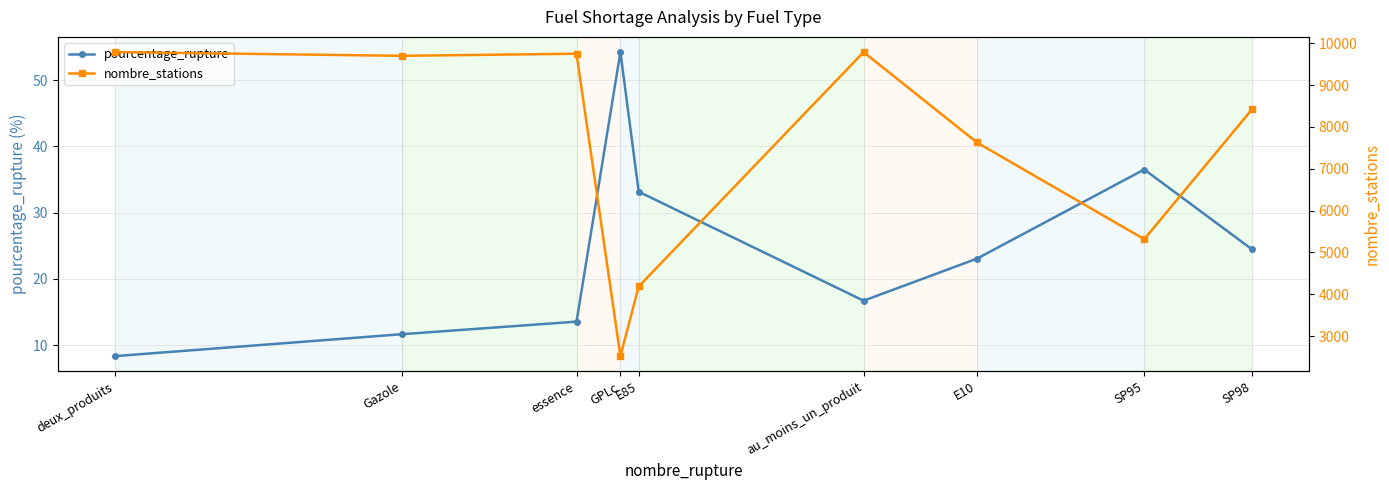

What is the minimum value shown in the chart?

8.3